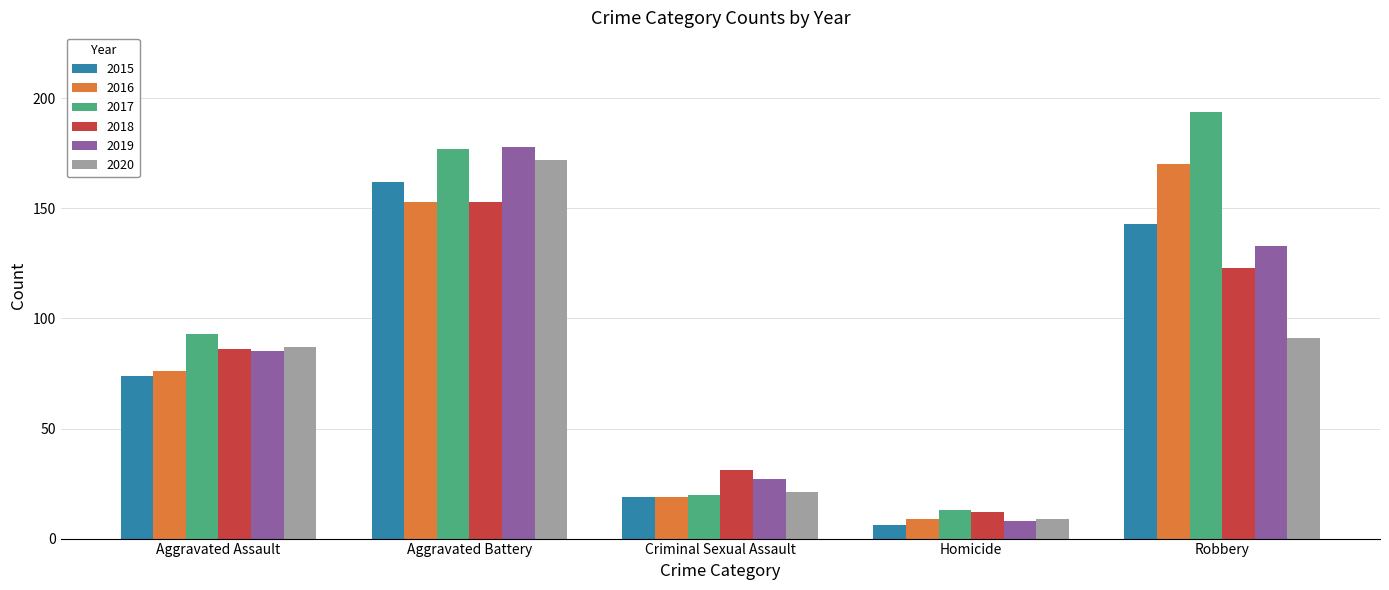

What are all the series names shown in the legend?

2015, 2016, 2017, 2018, 2019, 2020